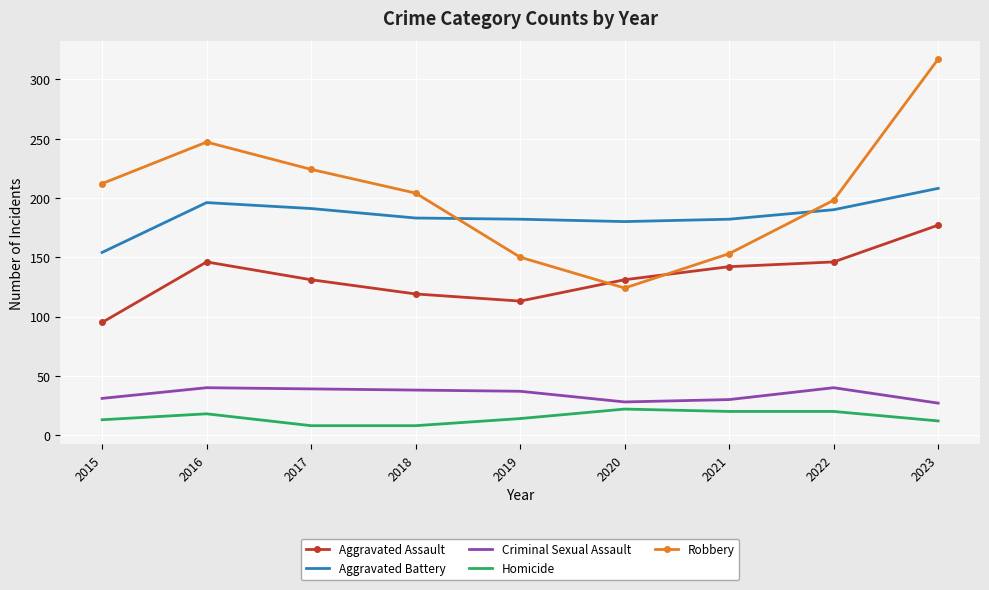

Which series has the largest total across all categories?

Robbery